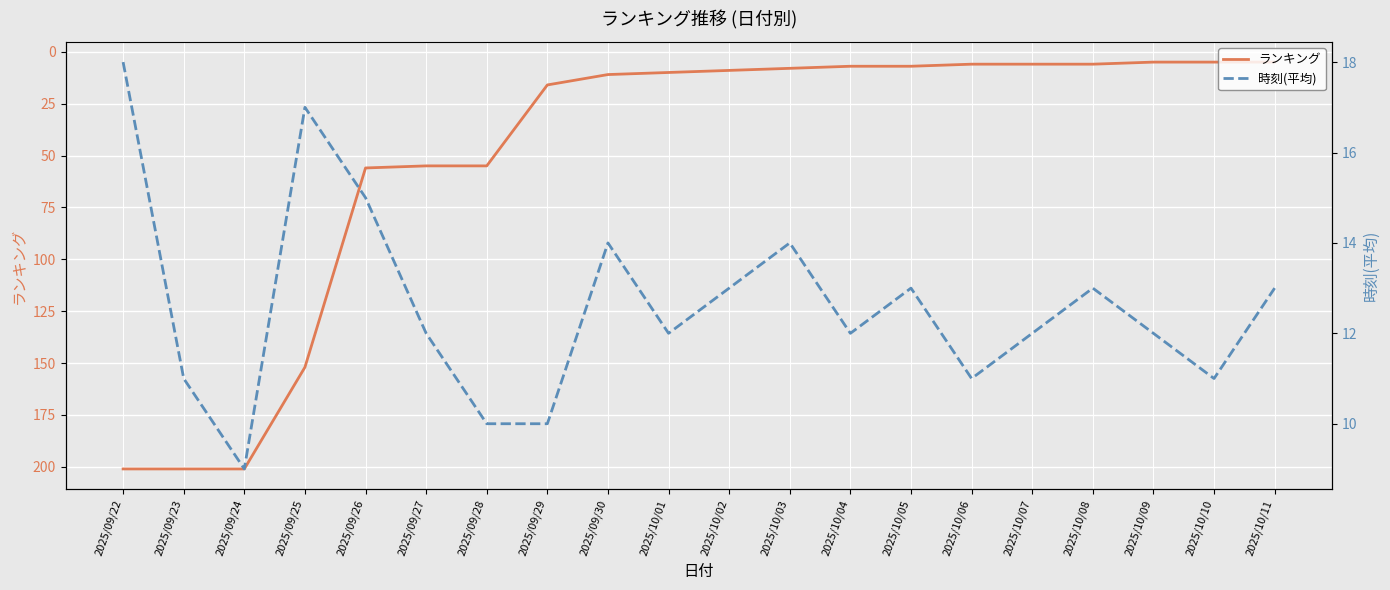

What are all the series names shown in the legend?

ランキング, 時刻(平均)